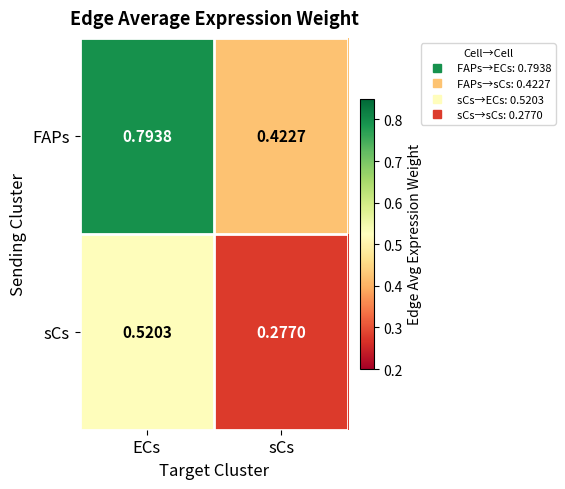

Rank the series at ECs from highest to lowest value.

FAPs, sCs